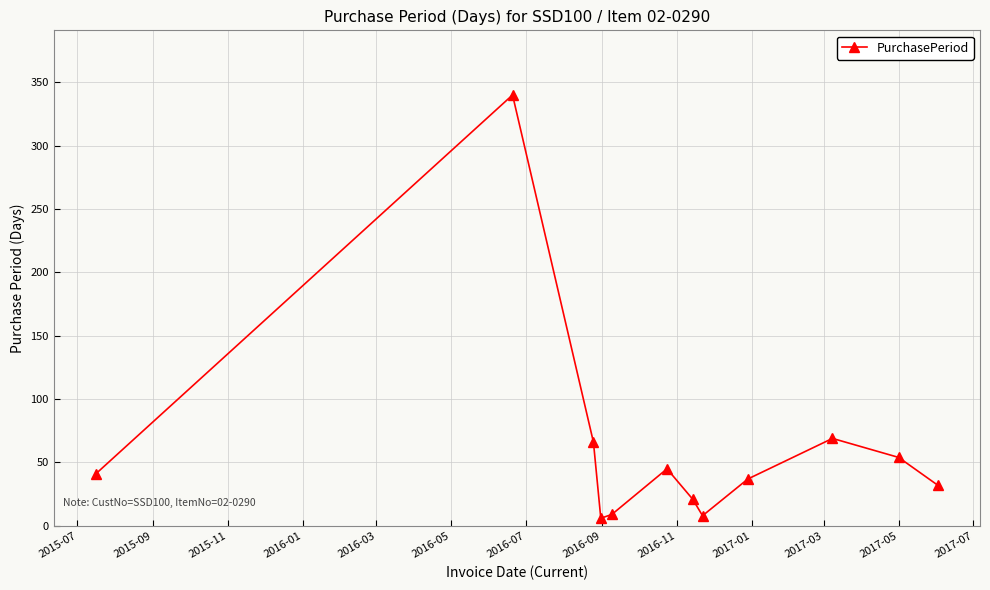

What is the value of the 2nd point from the left?

340